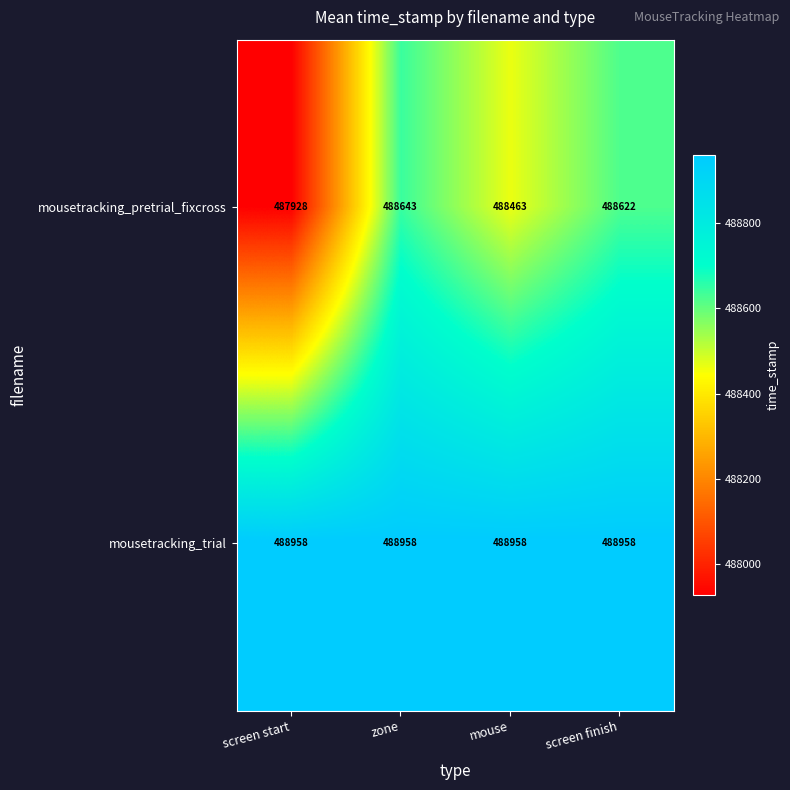

What is the greatest value displayed?

488958